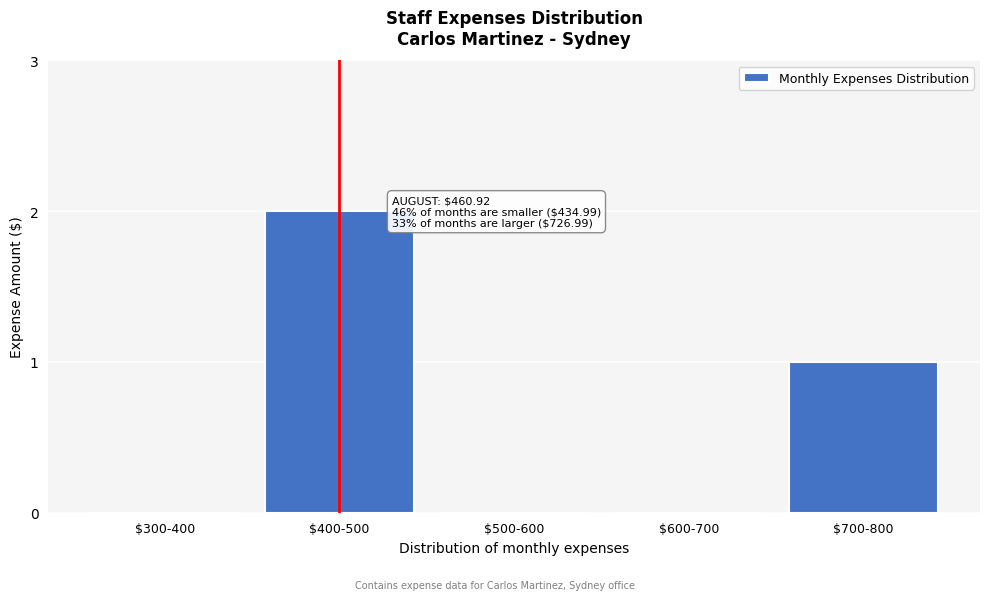

Is it true that the value at $500-600 is 0?

True